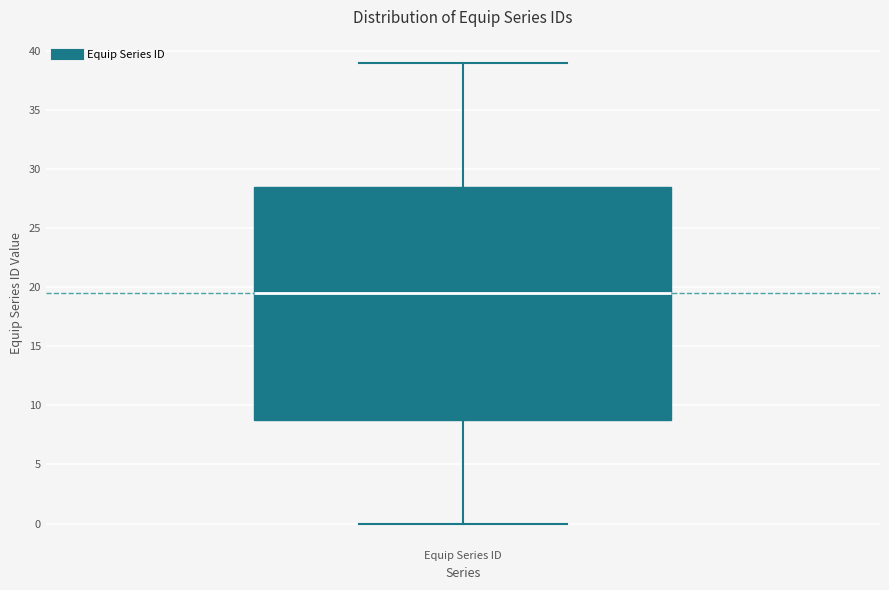

Transcribe this box plot: give where the median line is, the range the box spans, and where the two whiskers end, as read against the y-axis. The values are not printed on the chart, so give them approximately, as read against the axis.

median 19.5, box 9.0 to 28.5, whiskers 0.0 to 39.0